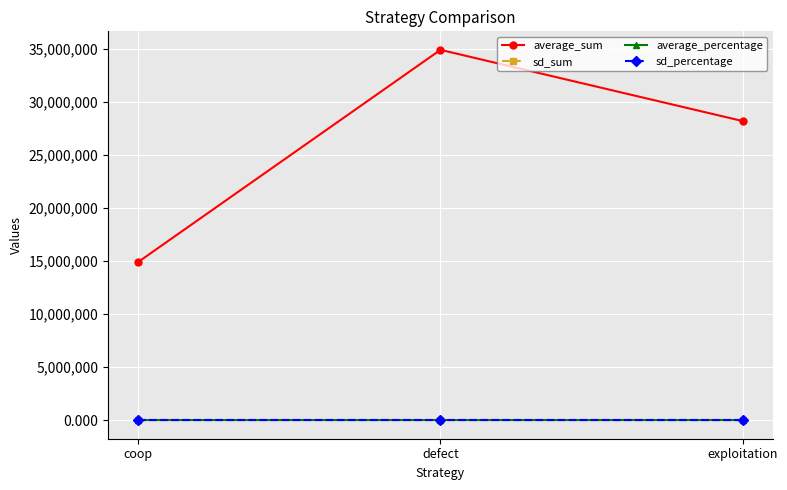

Which series changed the most between coop and exploitation?

average_sum